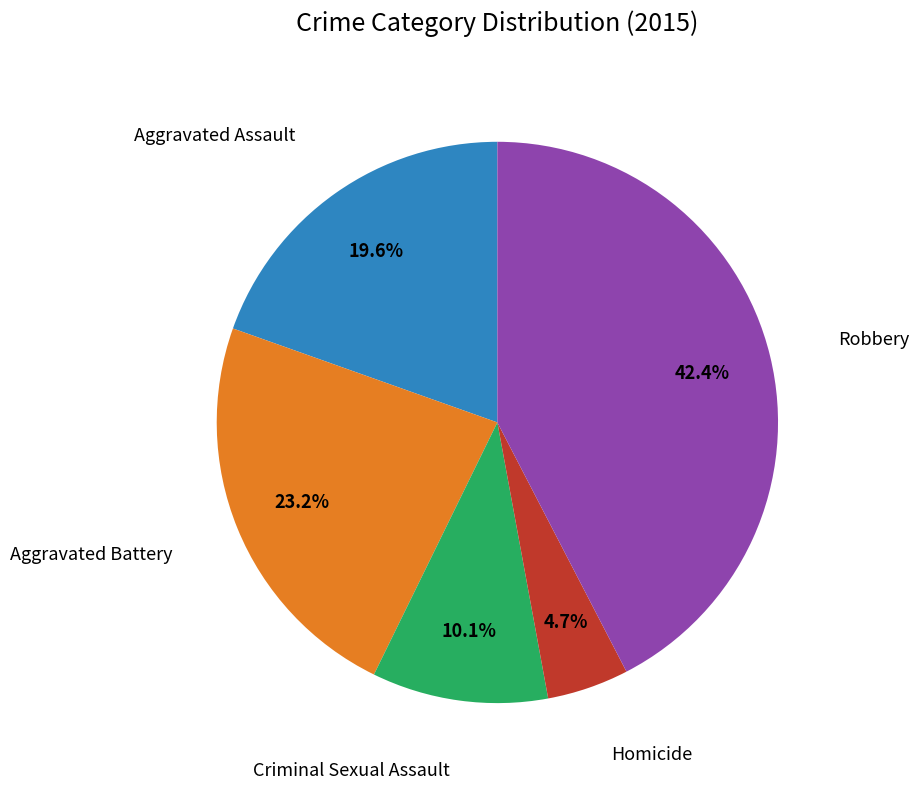

Does any single category account for the majority?

No